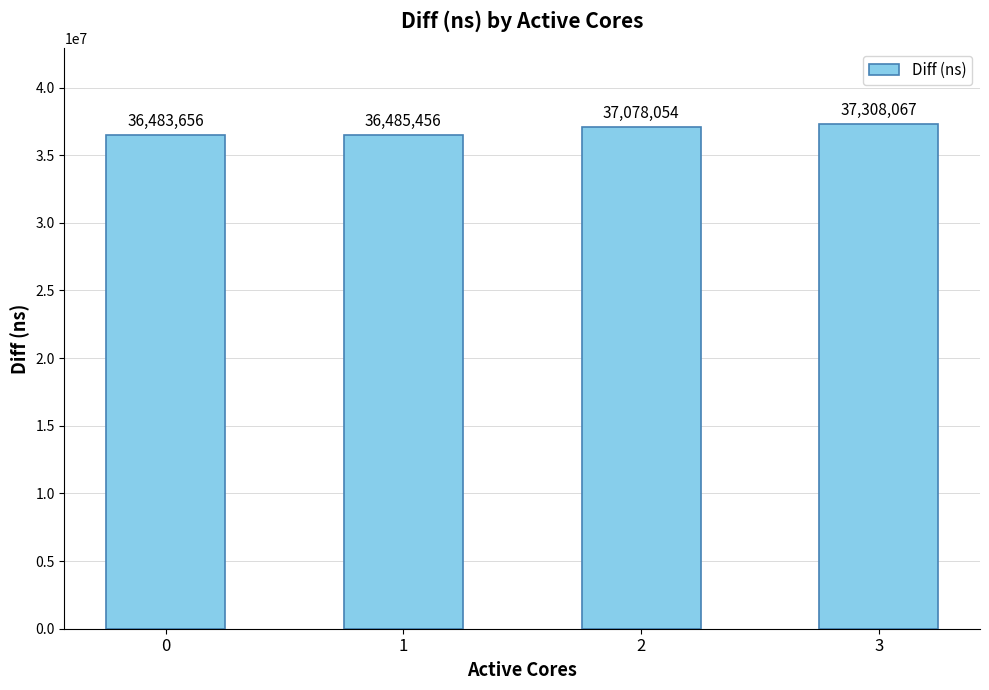

Reading left to right, transcribe all the data shown in this chart.

36483656	36485456	37078054	37308067